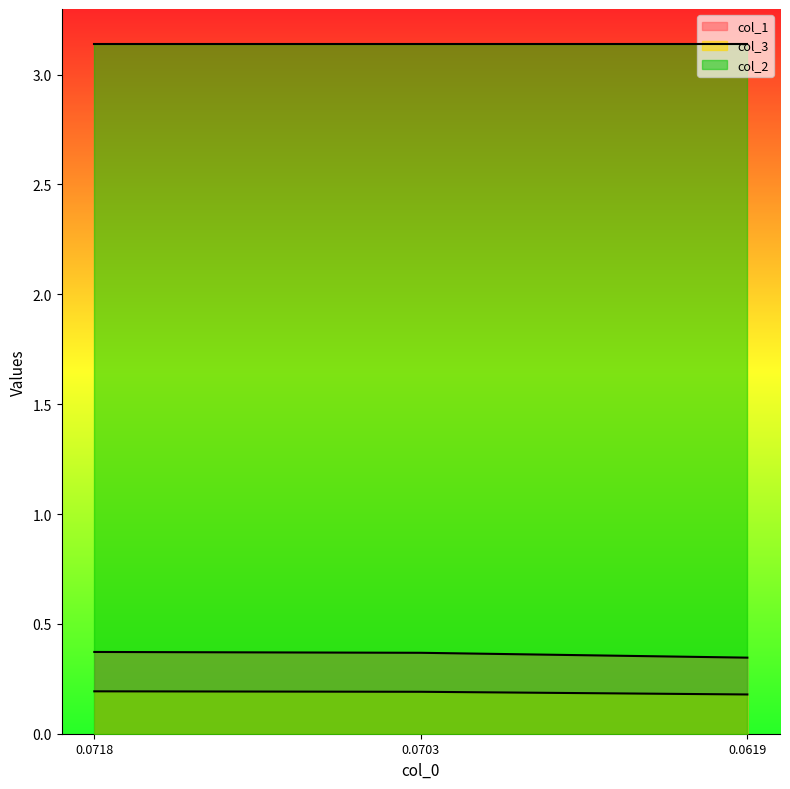

Count the number of data series in this chart.

3